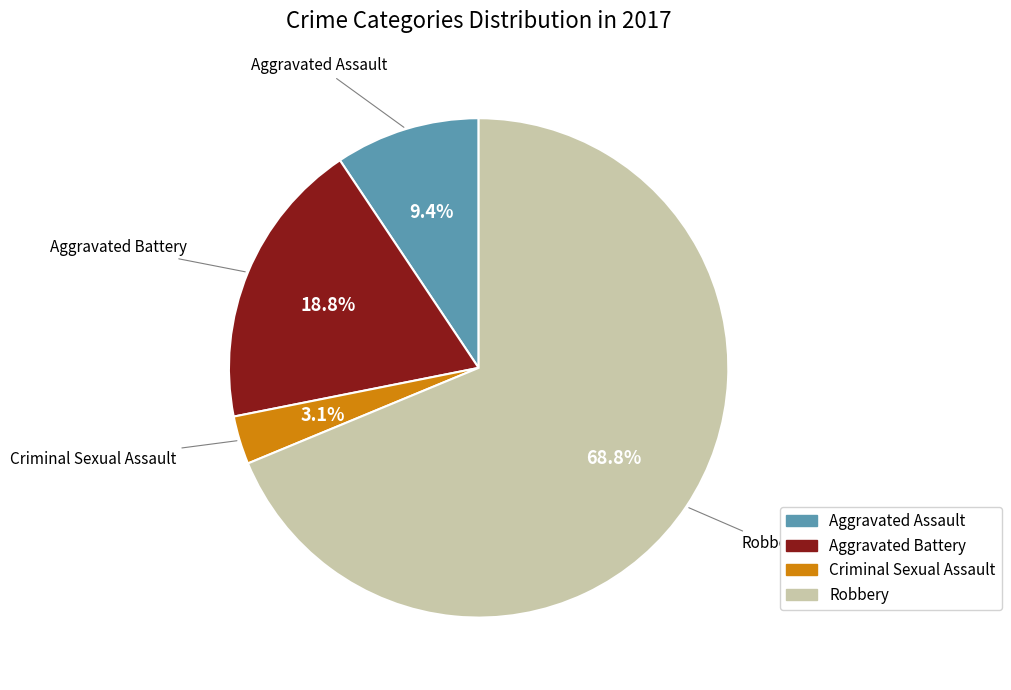

Which has a higher value, Aggravated Assault or Robbery?

Robbery